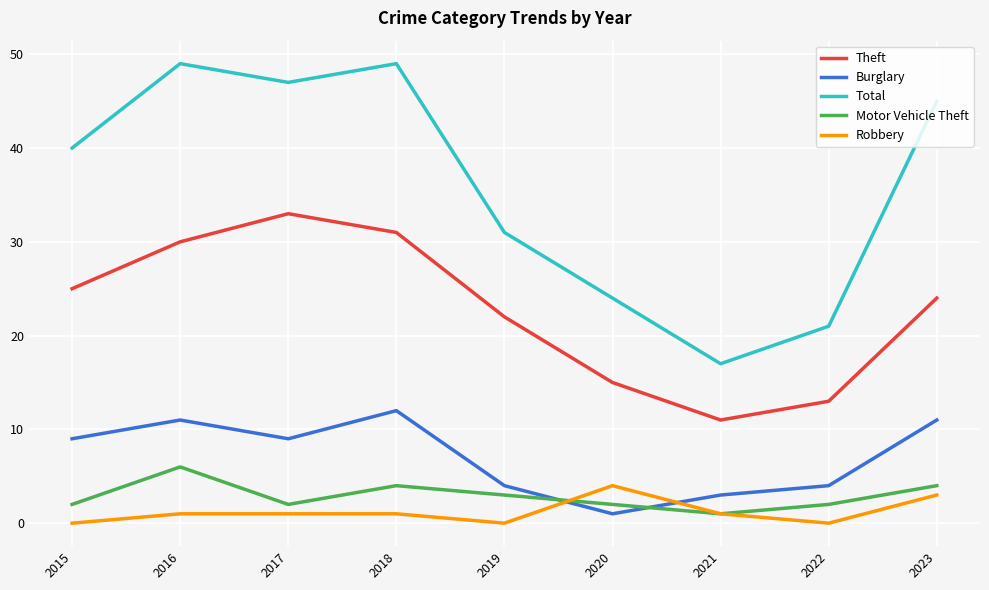

The Burglary series shows 19 at 2018. True or false?

False